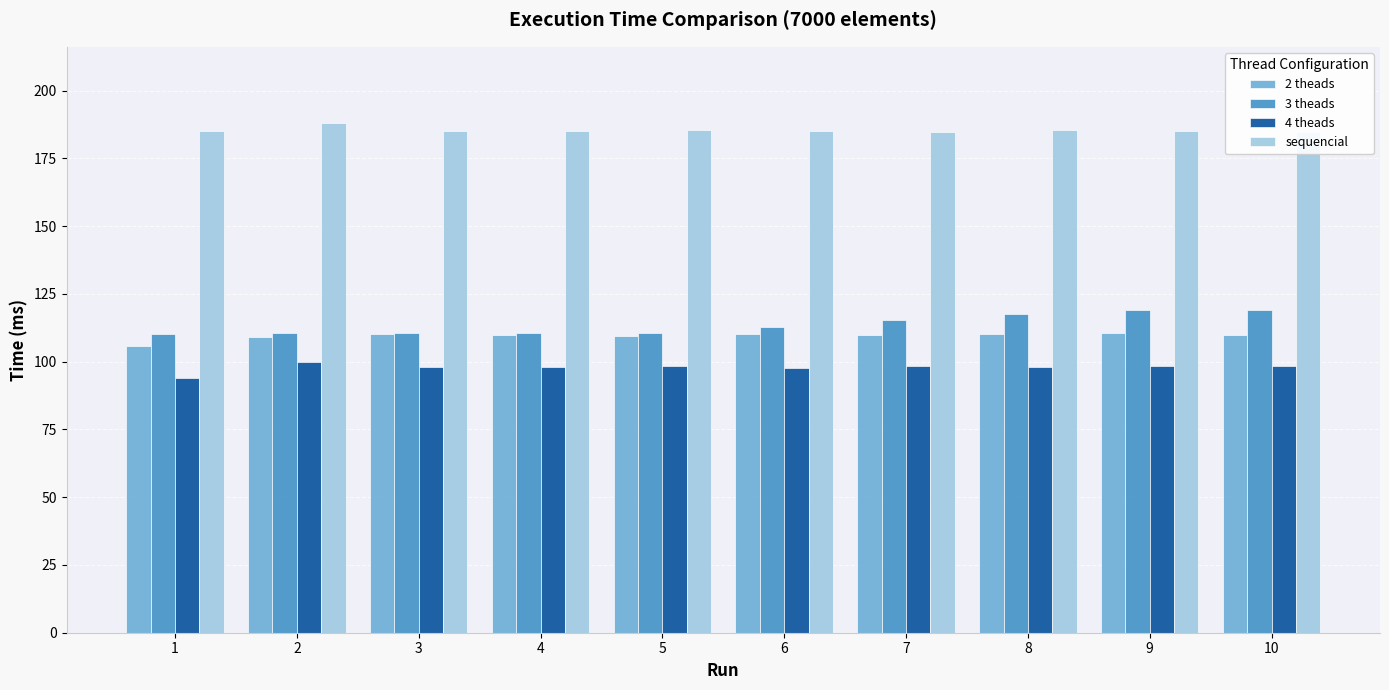

What is the difference between the second highest and second lowest values in the 2 theads series?

1.1